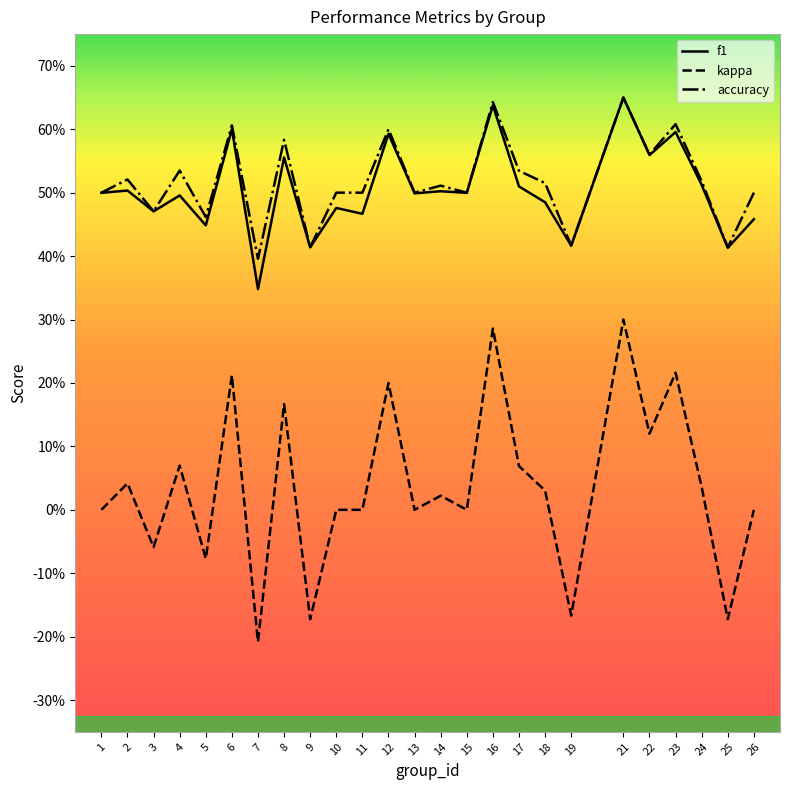

What is the total value across all series at 17?

1.1